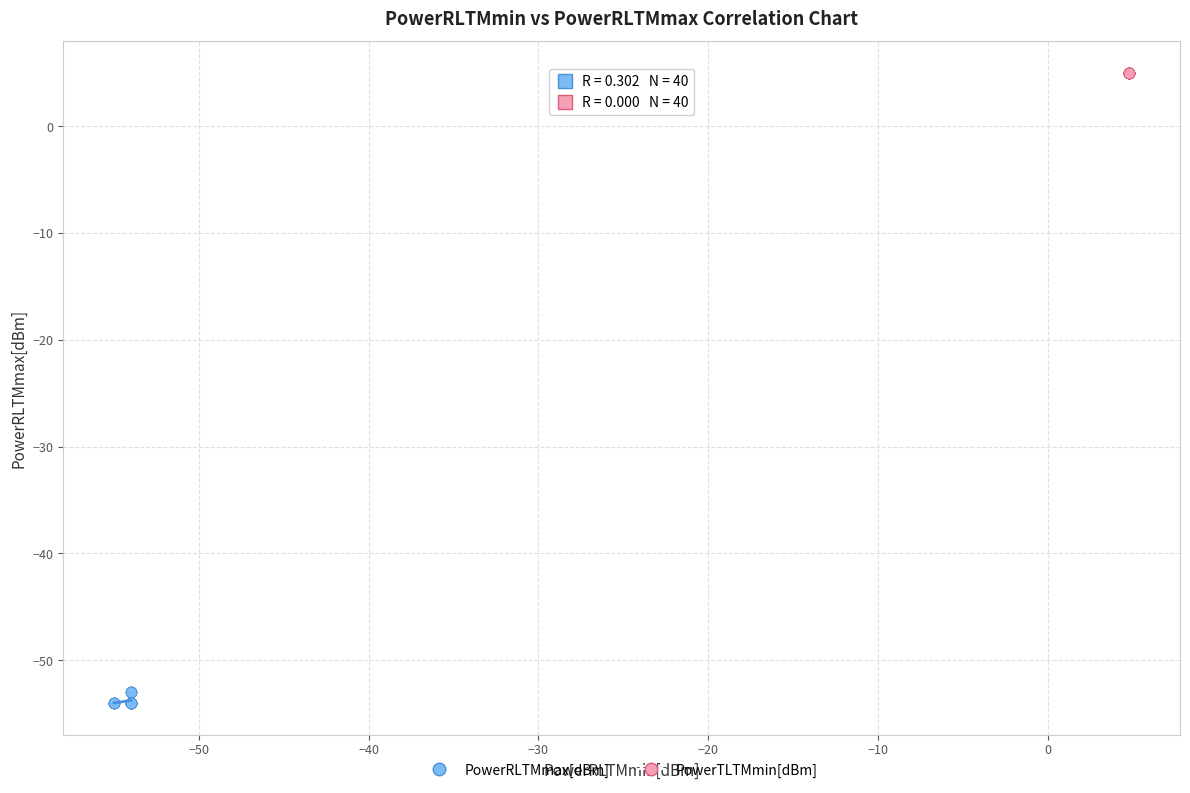

Which series contains the lowest Y value?

PowerRLTMmax[dBm]